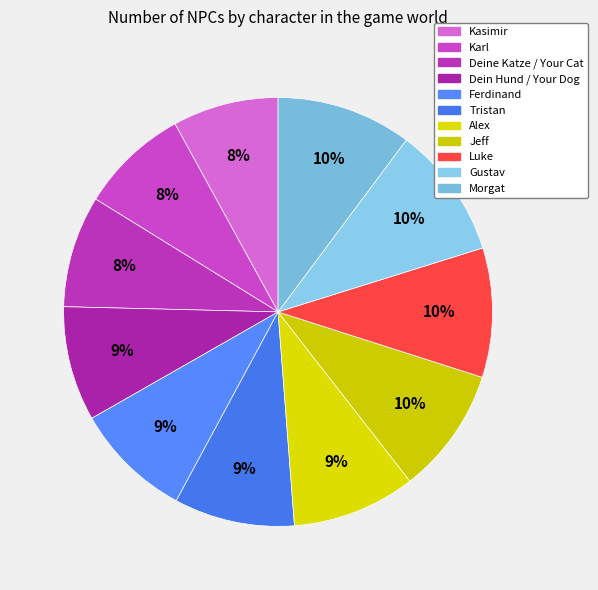

How many segments does this pie chart have?

11